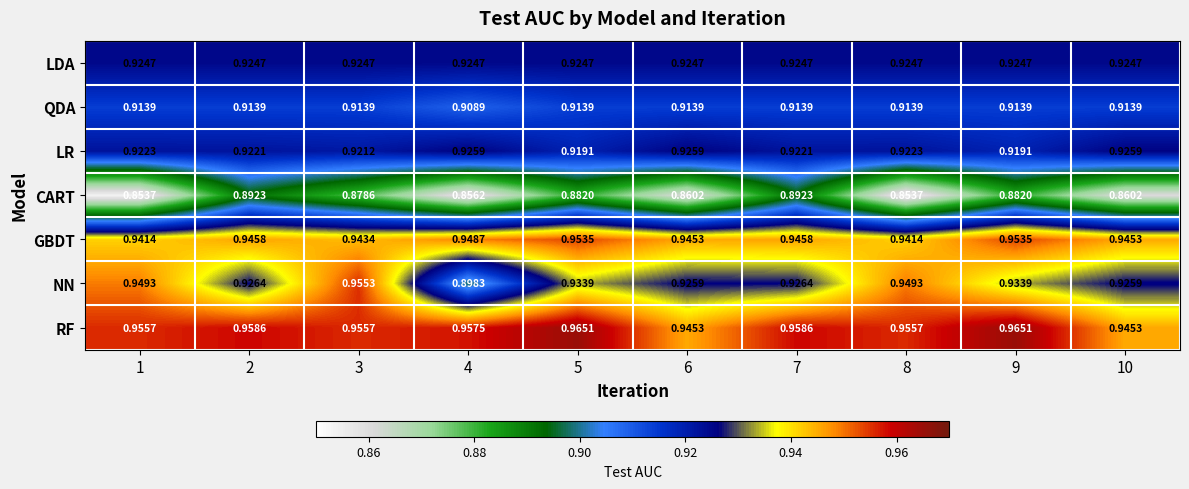

Between 5 and 10, which series saw the biggest shift?

CART